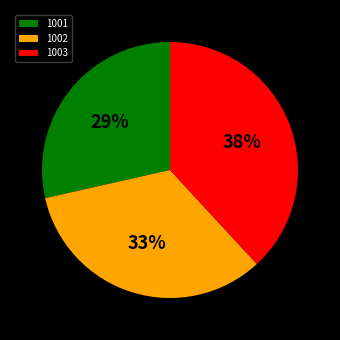

Which slice is the smallest?

1001